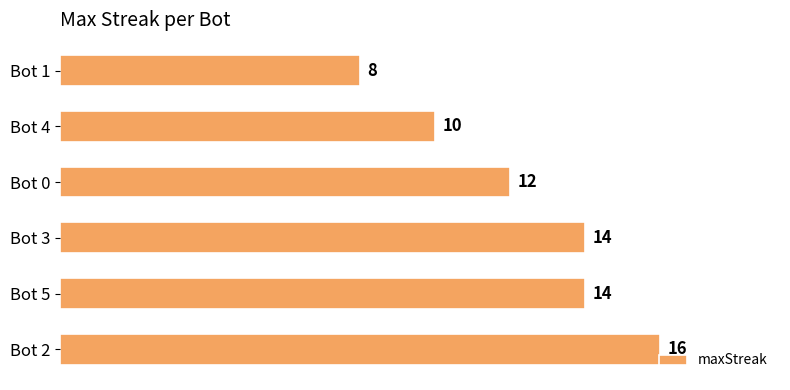

How many values are between 10 and 14?

4